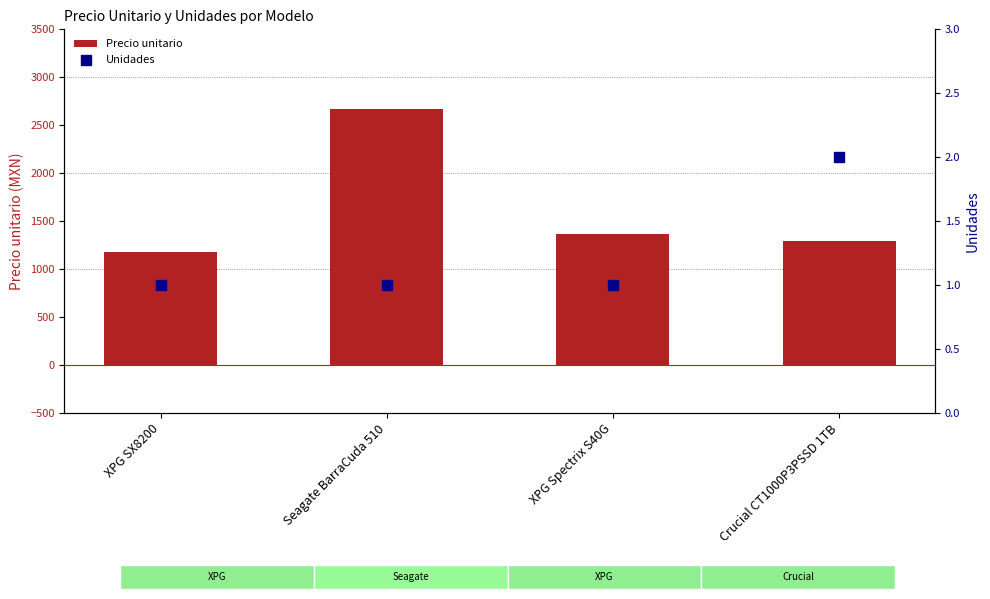

Which series has the widest spread of Y values?

Precio unitario